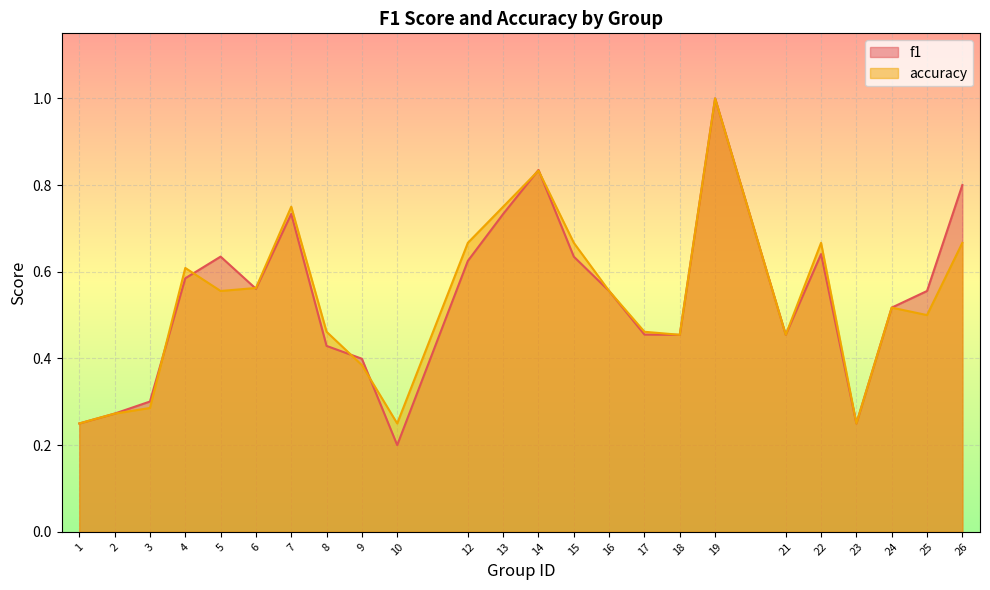

Which series has the widest spread of values?

f1